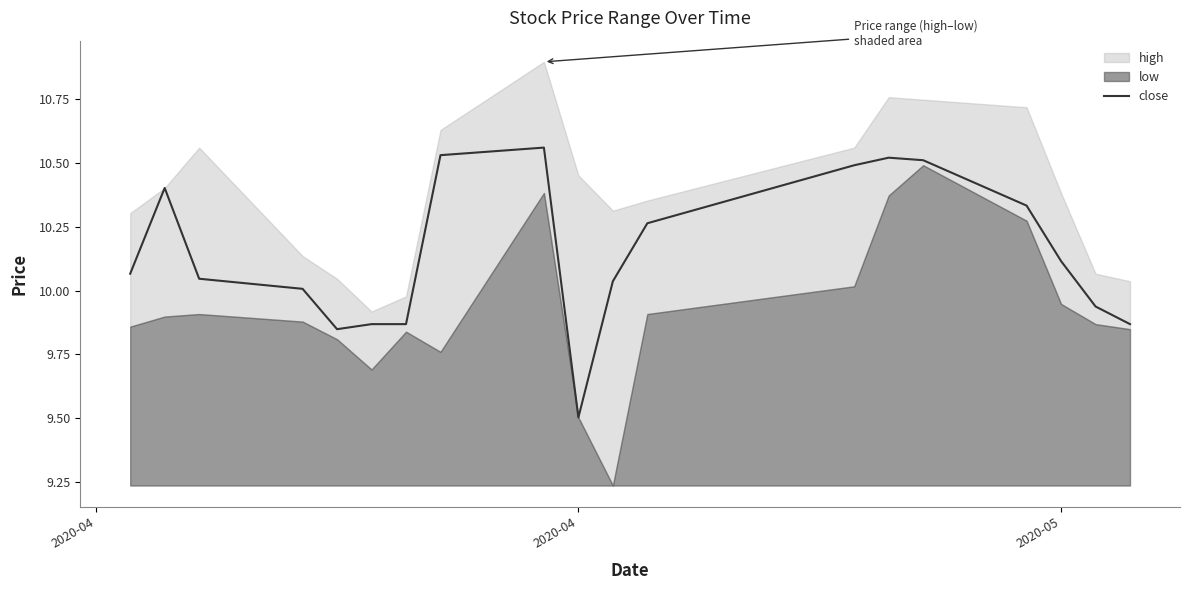

The close series shows 9.5 at 2020-04. True or false?

True